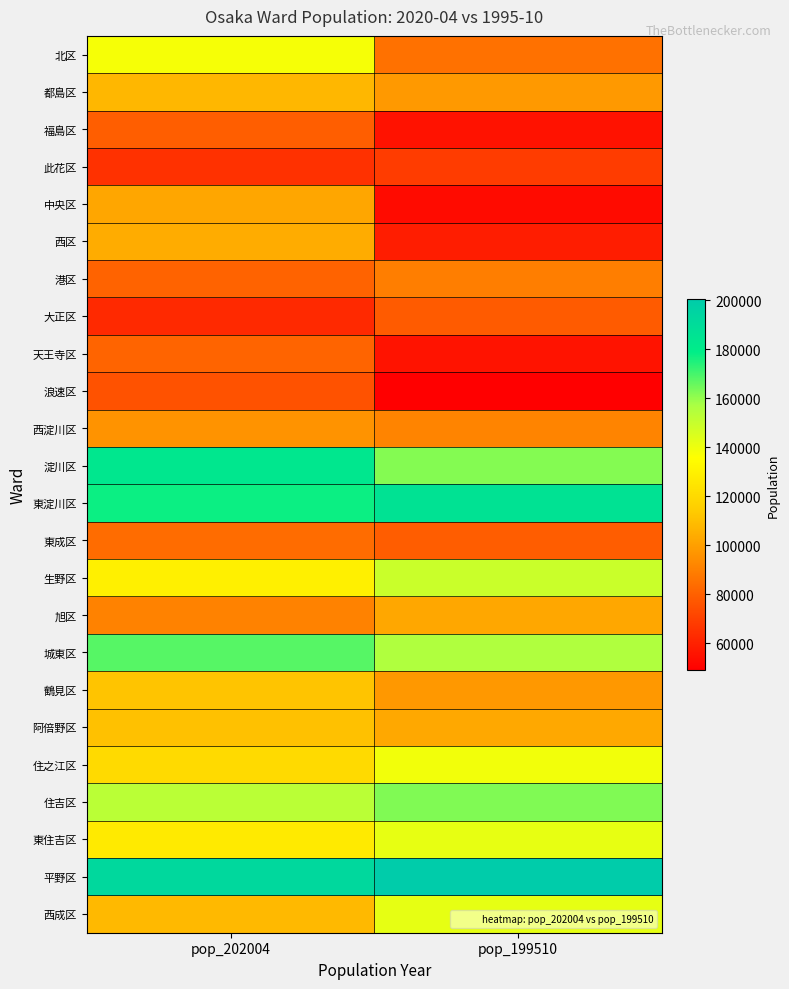

Which series has the largest total across all categories?

平野区